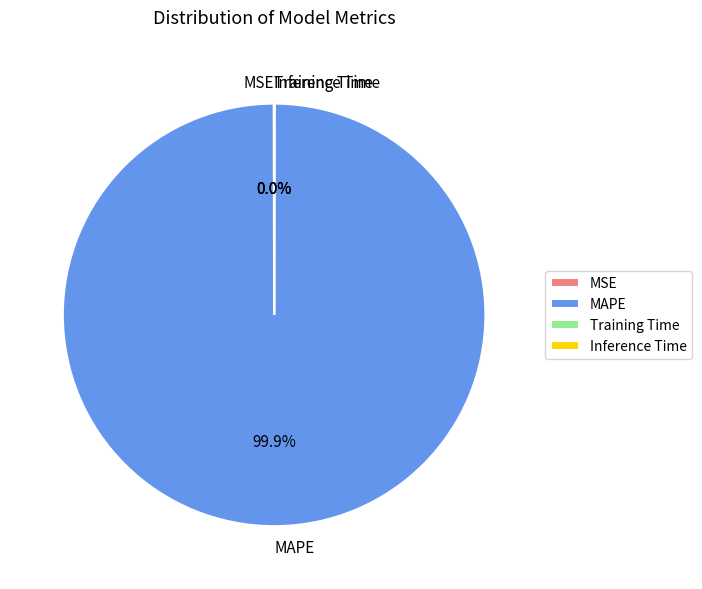

Which slice is the largest?

MAPE